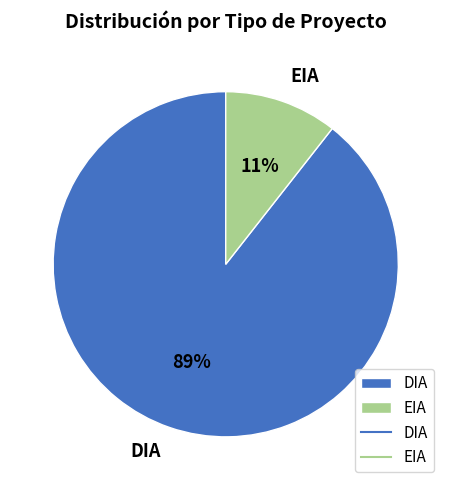

Approximately how many times larger is the value at EIA compared to DIA?

0.1